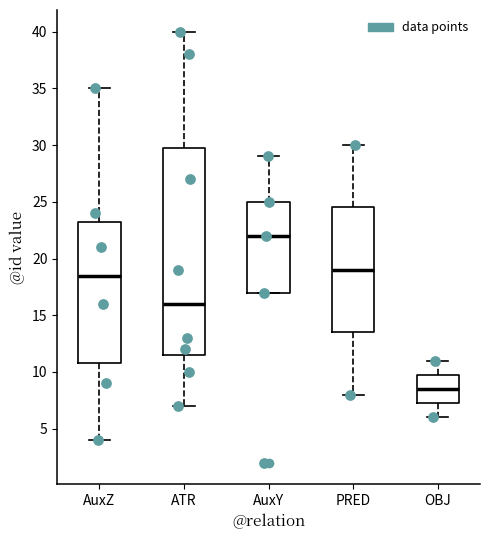

Reading left to right, read every box against the y-axis: the position of its median line, the range the box covers, and the ends of its whiskers. The values are not printed on the chart, so give them approximately, as read against the axis.

AuxZ: median 18.5, box 11.0 to 23.5, whiskers 4.0 to 35.0
ATR: median 16.0, box 11.5 to 30.0, whiskers 7.0 to 40.0
AuxY: median 22.0, box 17.0 to 25.0, whiskers 17.0 to 29.0
PRED: median 19.0, box 13.5 to 24.5, whiskers 8.0 to 30.0
OBJ: median 8.5, box 7.5 to 10.0, whiskers 6.0 to 11.0